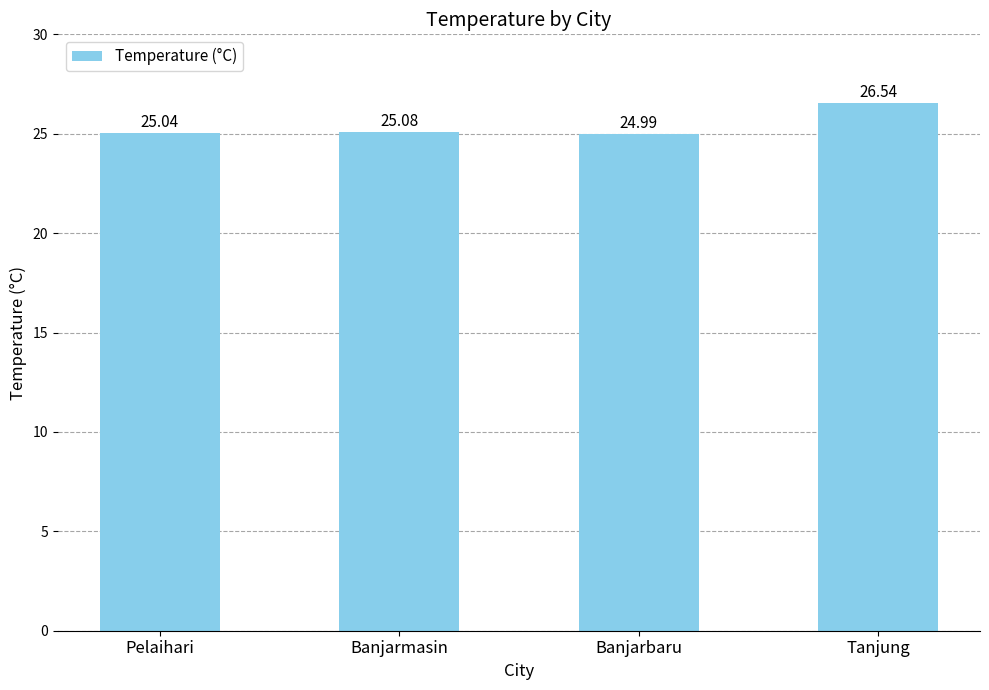

Reading right to left, what are all the values shown in this chart?

Tanjung=26.5	Banjarbaru=25.0	Banjarmasin=25.1	Pelaihari=25.0